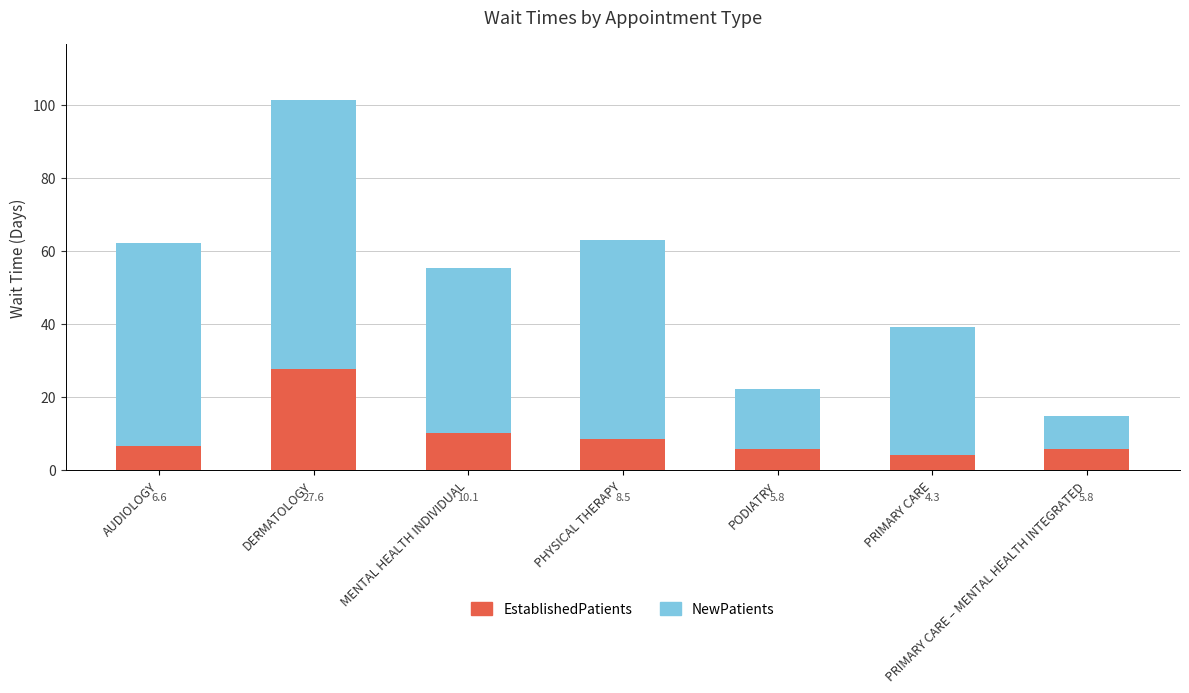

At which label does EstablishedPatients first exceed 6?

AUDIOLOGY